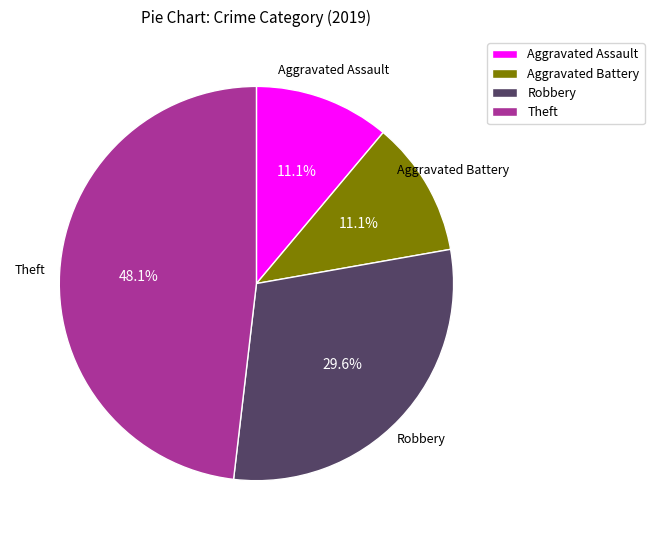

Which has a higher value, Aggravated Battery or Robbery?

Robbery